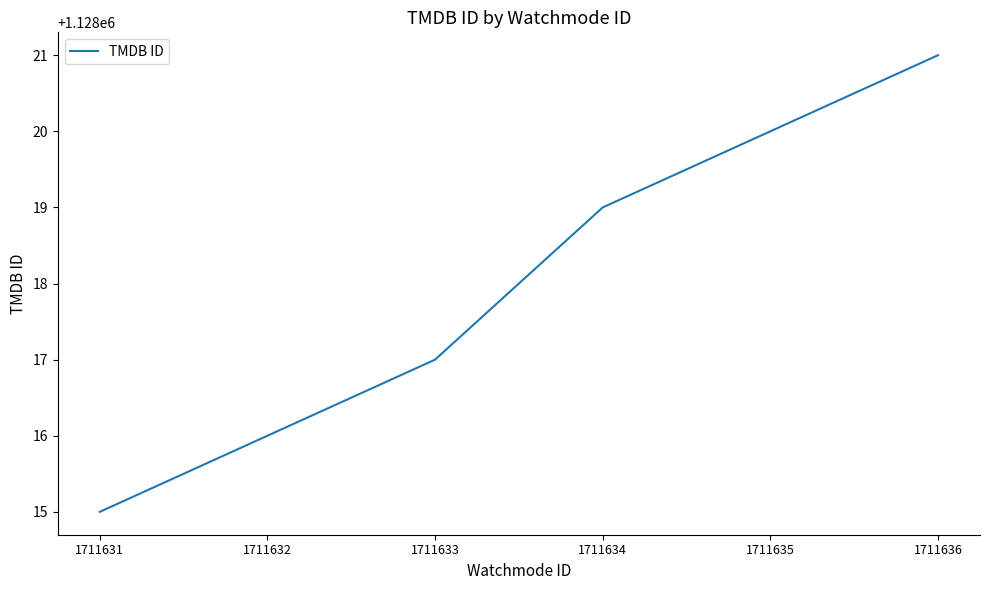

What is the average value?

1128018